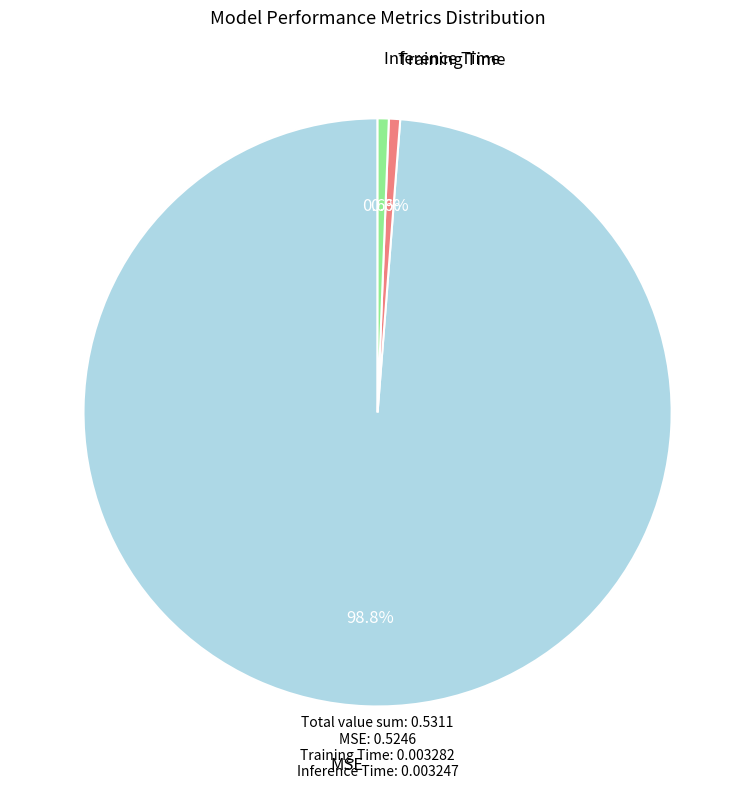

Which slice is the largest?

MSE